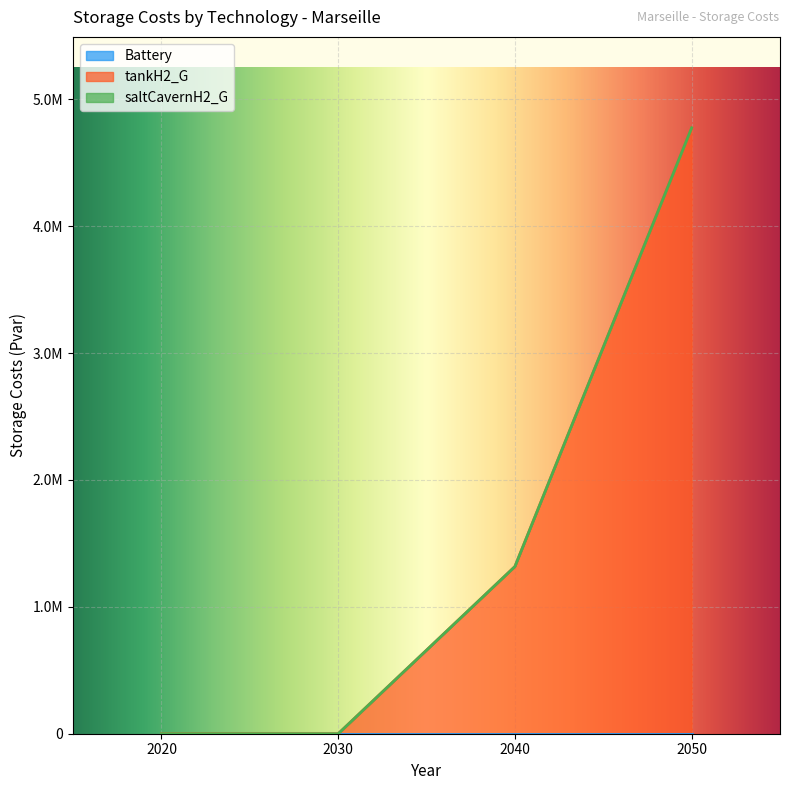

Reading left to right, list all the values displayed in this chart.

Battery: 0.0	0.0	0.0	0.0
tankH2_G: 0.0	0.0	1318001.5	4776318.2
saltCavernH2_G: 0.0	0.0	0.0	0.0